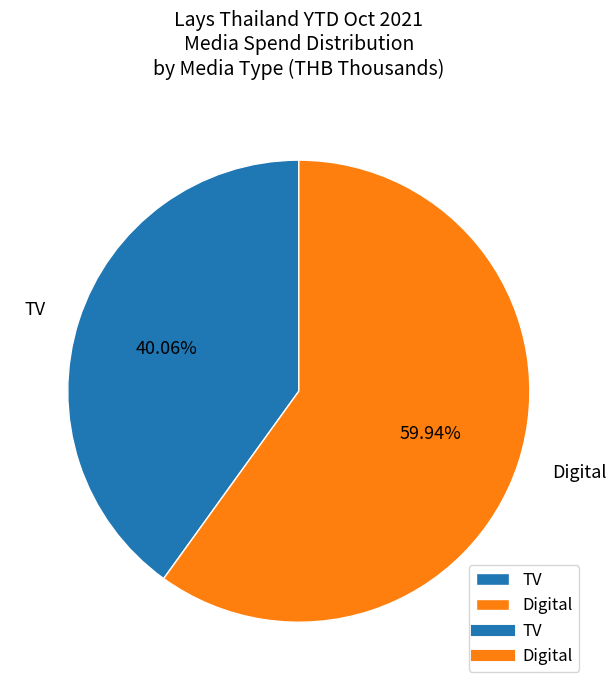

Count the number of slices in the pie.

2